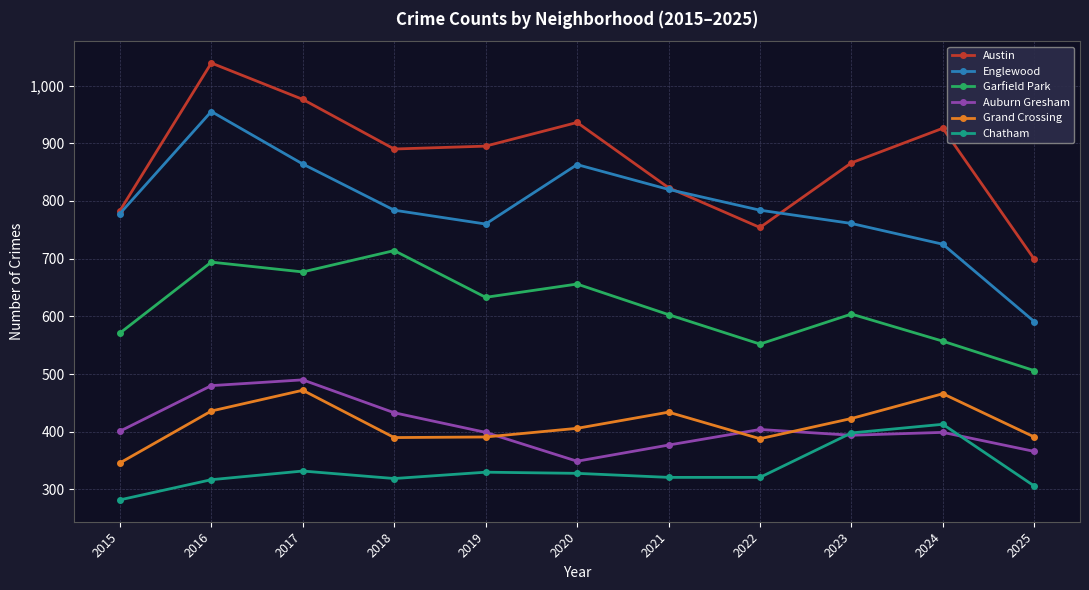

What value does the Englewood series have at 2017?

864